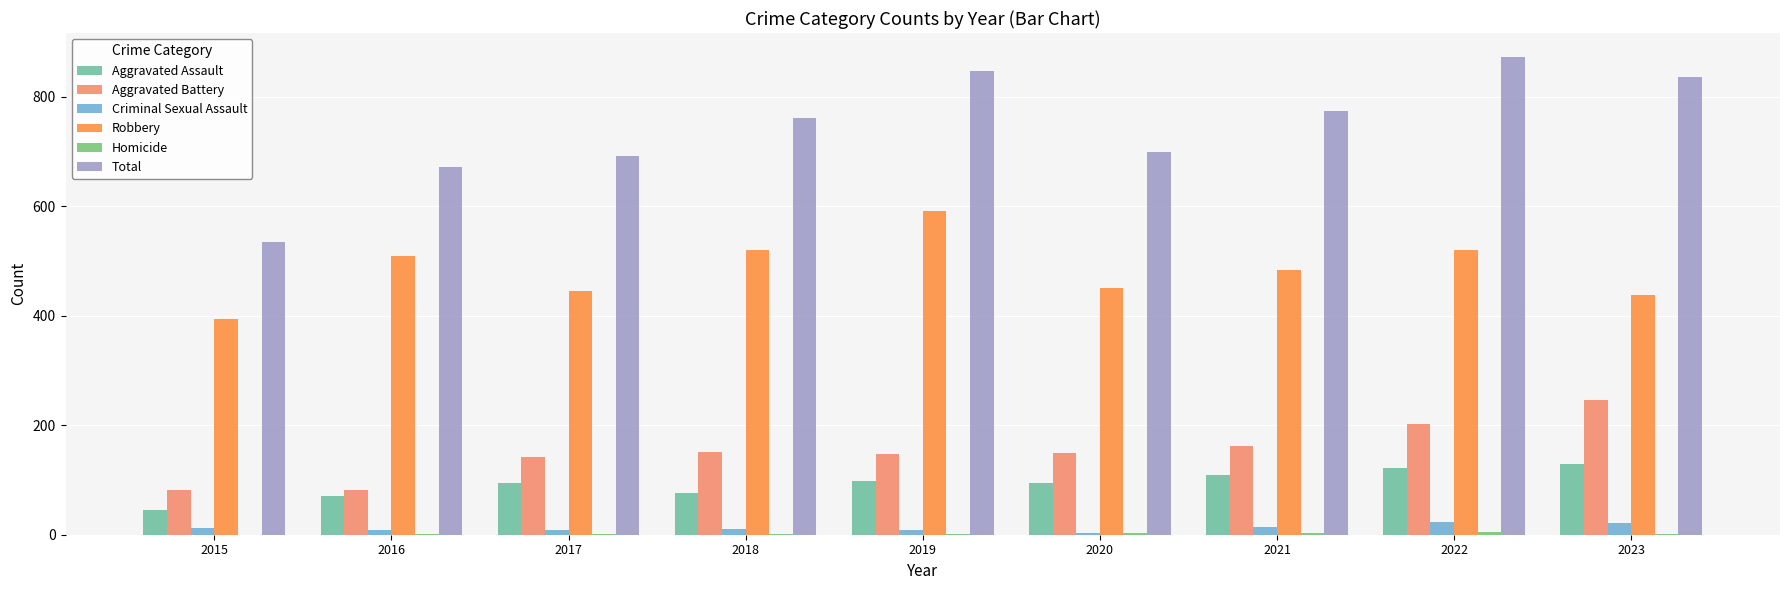

What is the sum of all Robbery values?

4355